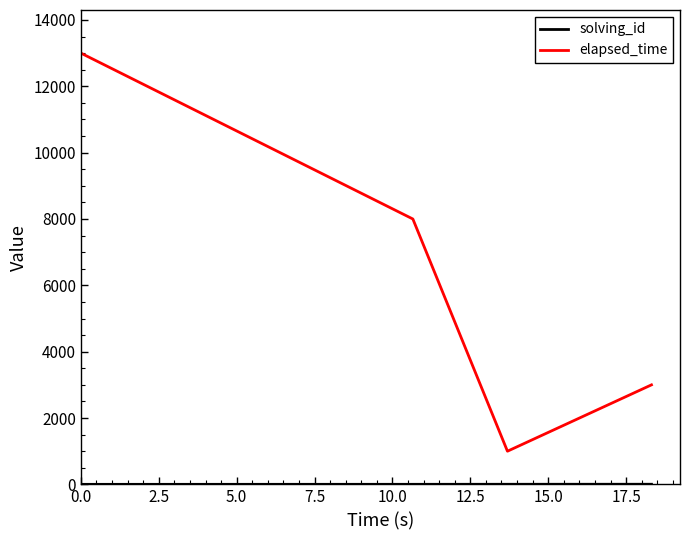

Does the chart have visible grid lines?

No